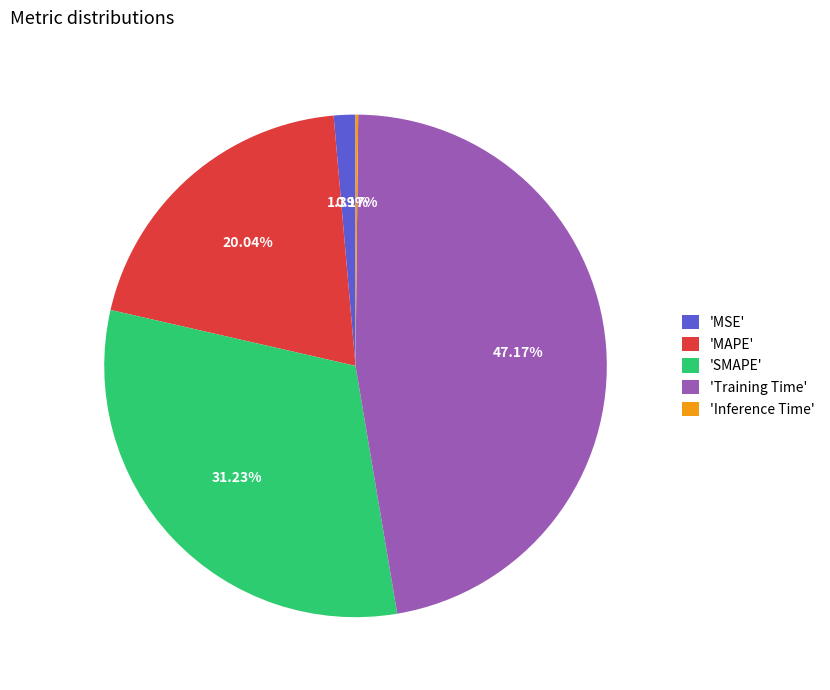

Which slice is the largest?

'Training Time'